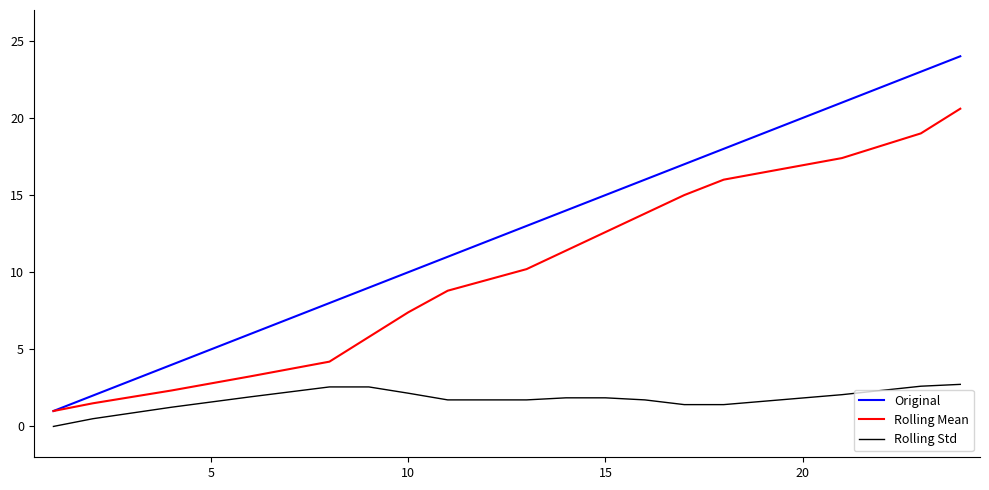

Which series has the largest total across all categories?

Original